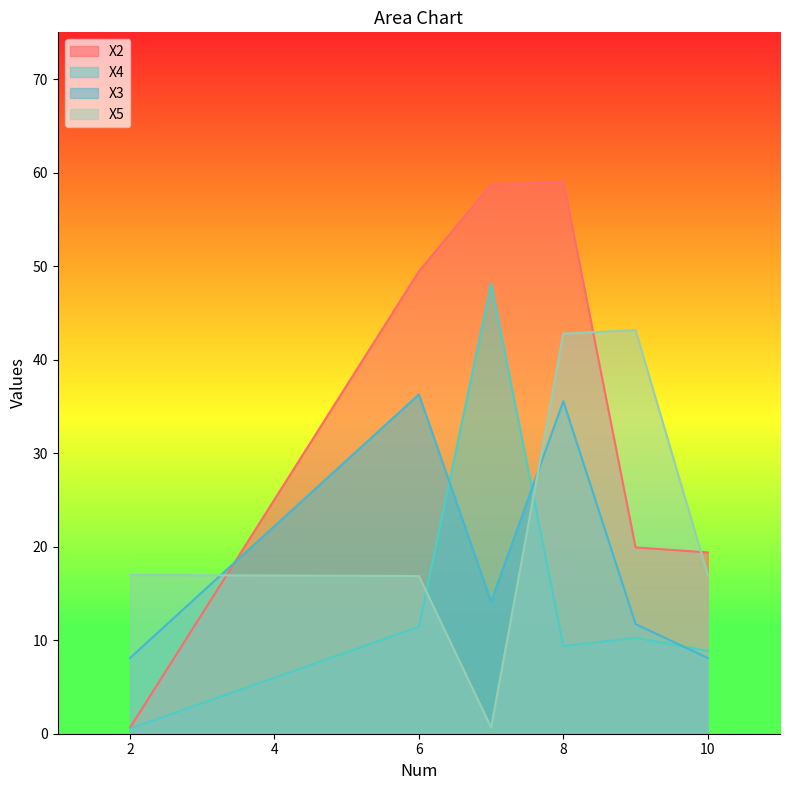

What is the smallest value displayed?

0.5